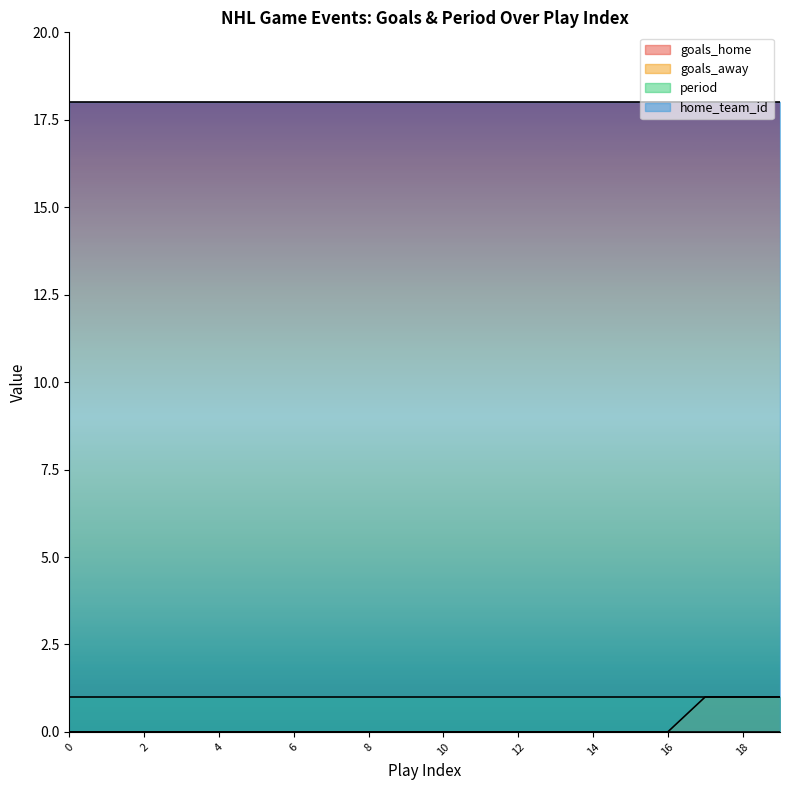

Reading left to right, what are all the values shown in this chart?

goals_home: 0	0	0	0	0	0	0	0	0	0	0	0	0	0	0	0	0	0	0	0
goals_away: 0	0	0	0	0	0	0	0	0	0	0	0	0	0	0	0	0	1	1	1
period: 1	1	1	1	1	1	1	1	1	1	1	1	1	1	1	1	1	1	1	1
home_team_id: 18	18	18	18	18	18	18	18	18	18	18	18	18	18	18	18	18	18	18	18